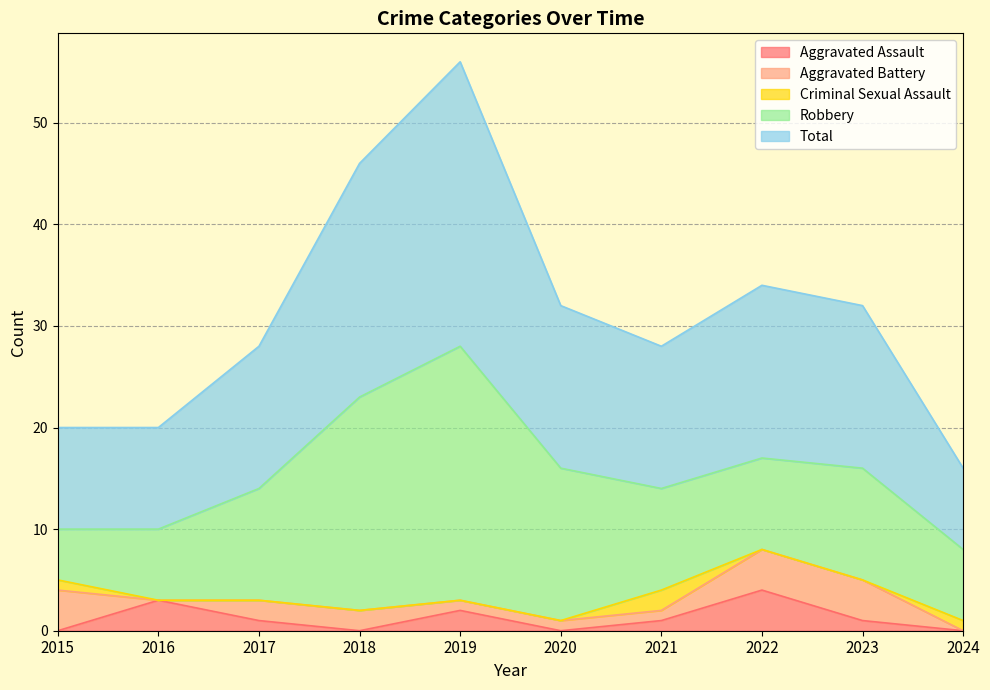

Which category has the lowest value across all series?

2015